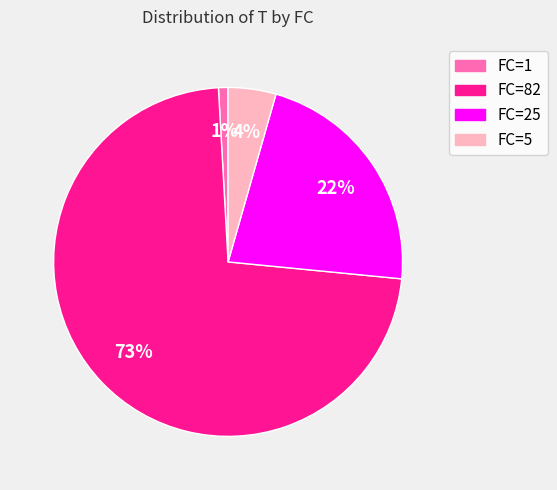

To the nearest percent, what is the average slice percentage?

25%